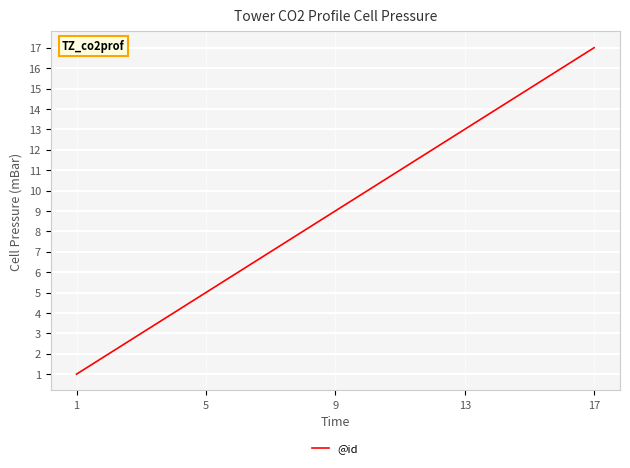

What is the maximum value shown in the chart?

17